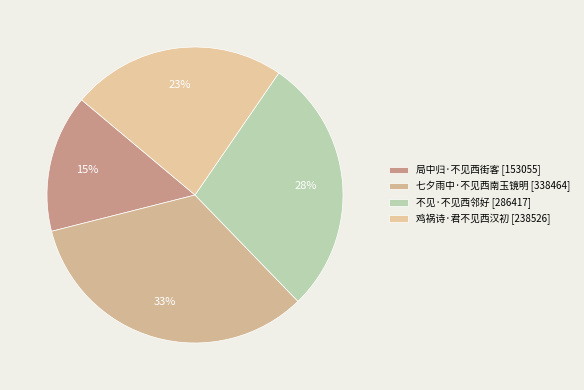

Is it true that 鸡祸诗·君不见西汉初 is 18% of the pie?

False